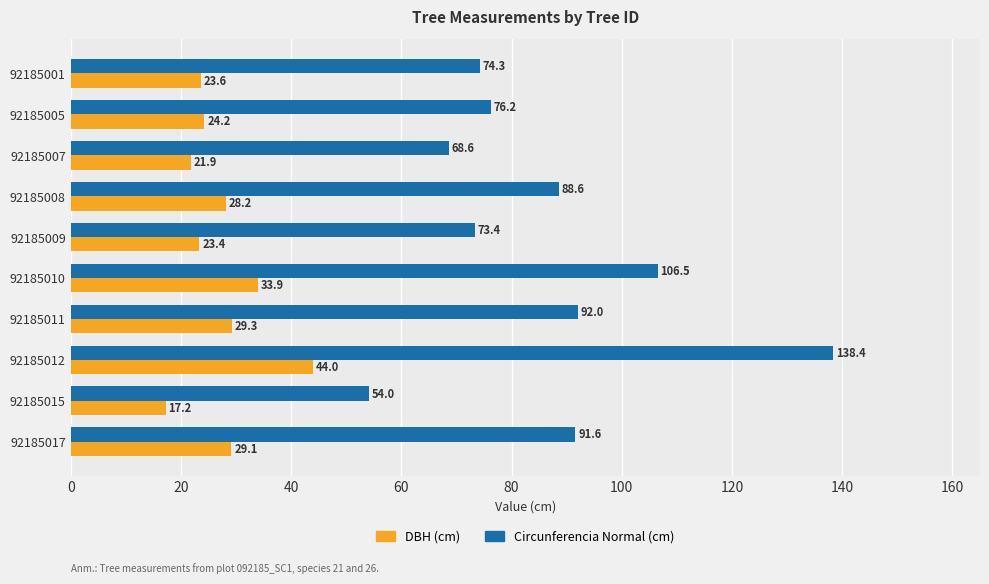

What is the sum of all DBH (cm) values?

274.9